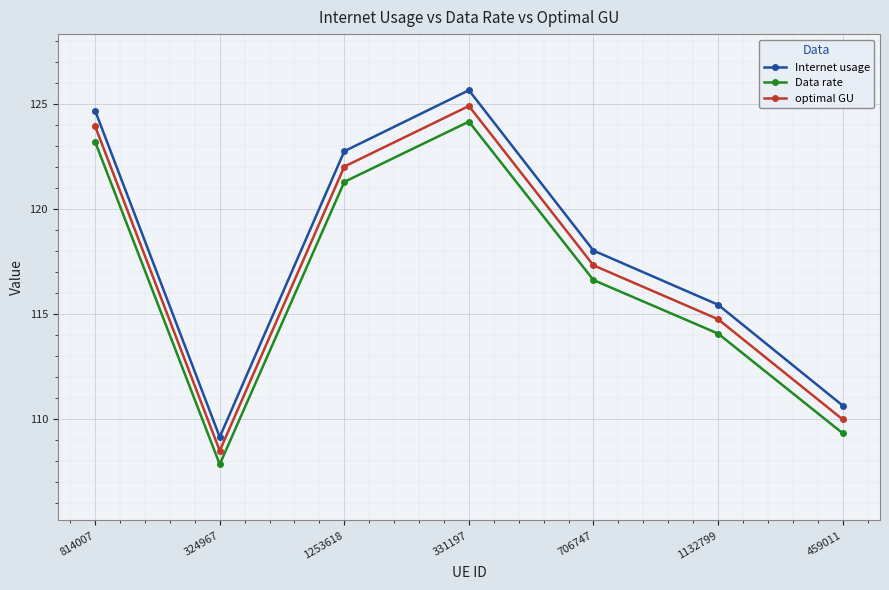

True or false: Internet usage and Data rate cross at least once.

False